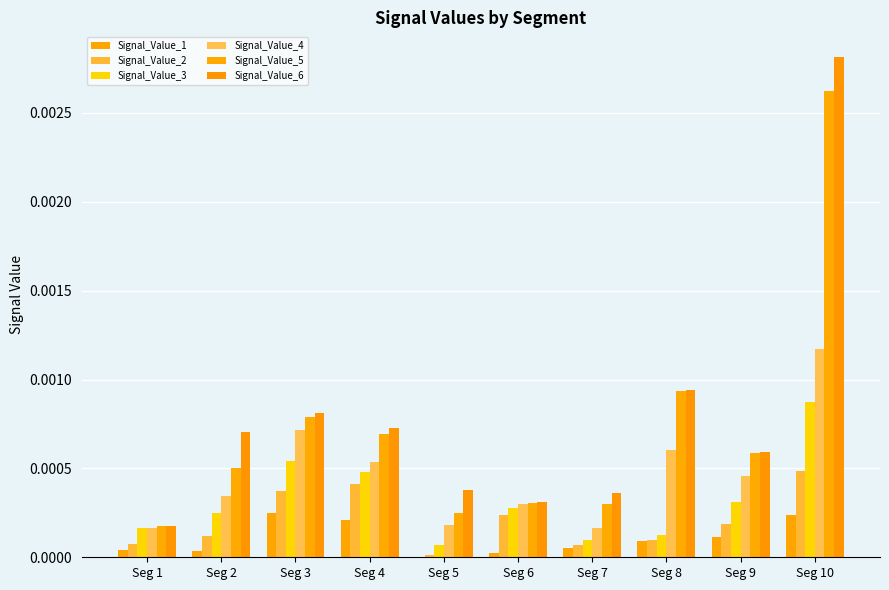

The Signal_Value_2 series shows 0.0 at Seg 10. True or false?

False